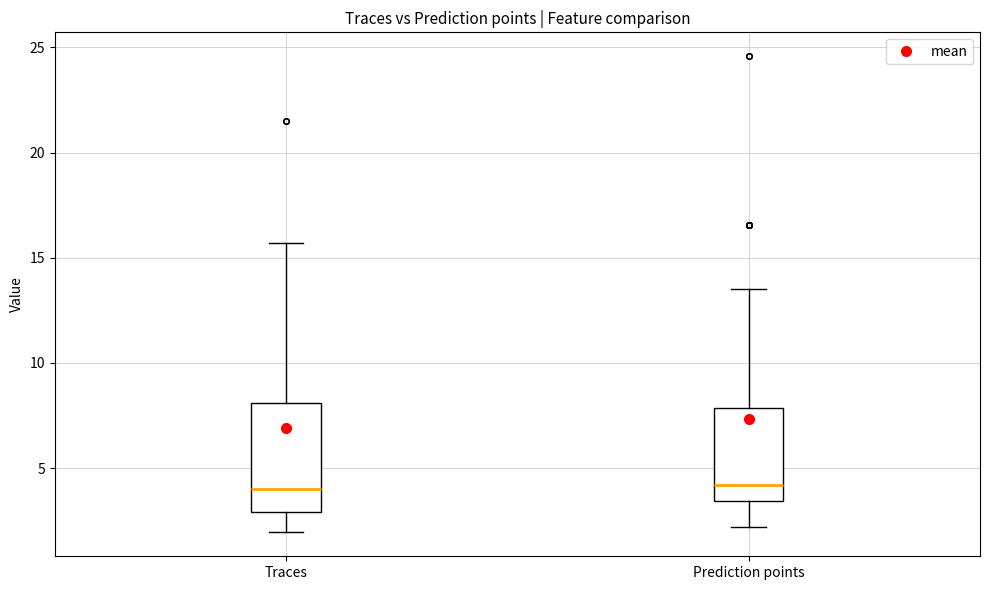

Reading left to right, read every box against the y-axis: the position of its median line, the range the box covers, and the ends of its whiskers. The values are not printed on the chart, so give them approximately, as read against the axis.

Traces: median 4.0, box 3.0 to 8.0, whiskers 2.0 to 15.5
Prediction points: median 4.0, box 3.5 to 8.0, whiskers 2.0 to 13.5